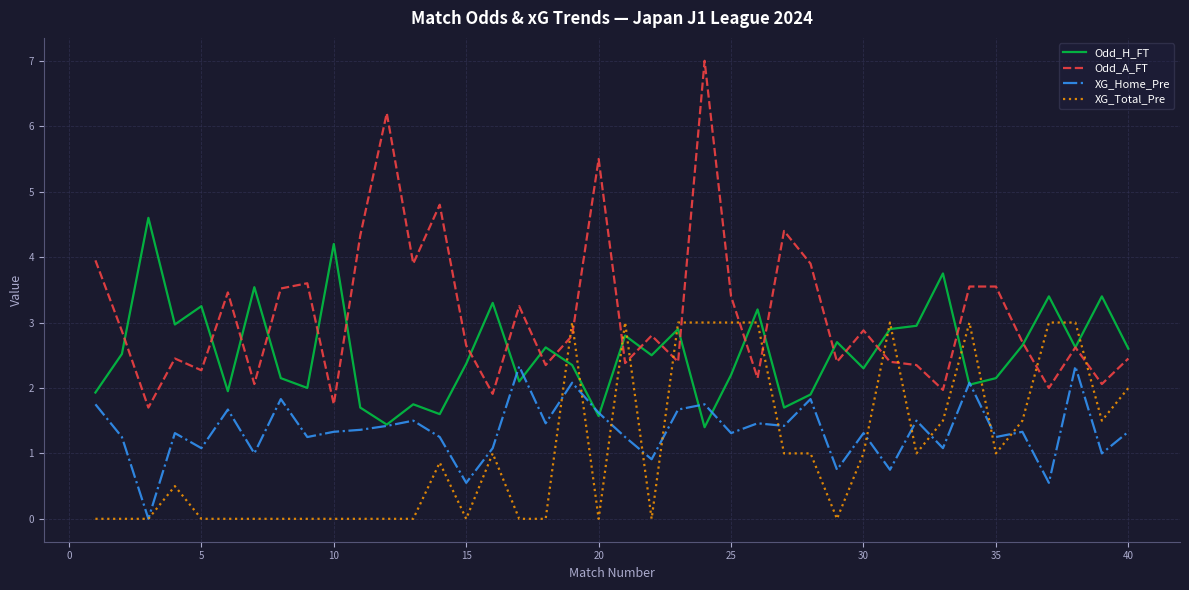

Which series has the largest total across all categories?

Odd_A_FT